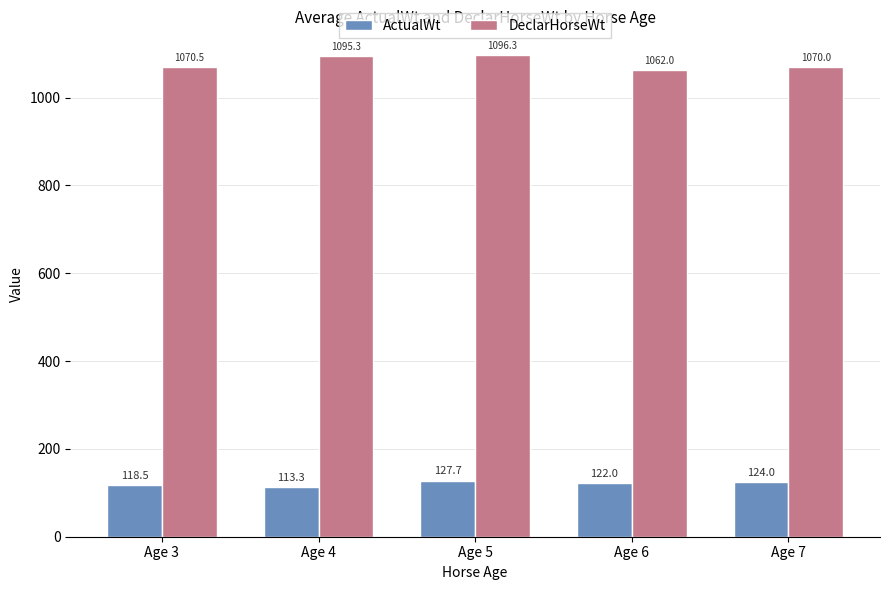

Which series has the largest total across all categories?

DeclarHorseWt